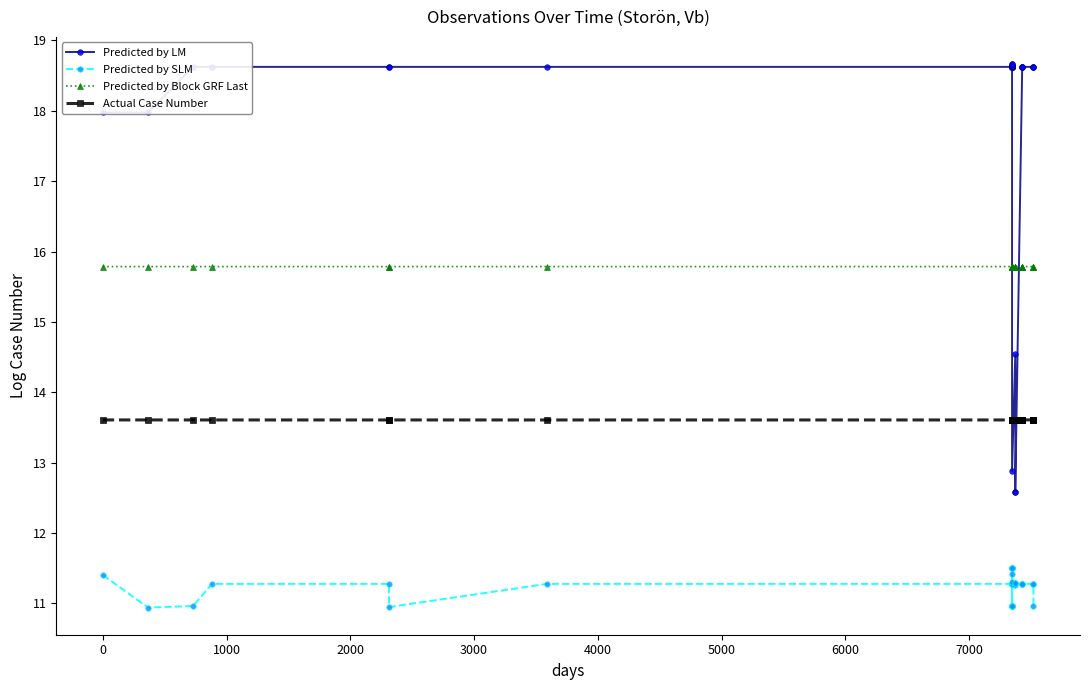

What is the sum of all Predicted by LM values?

721.9